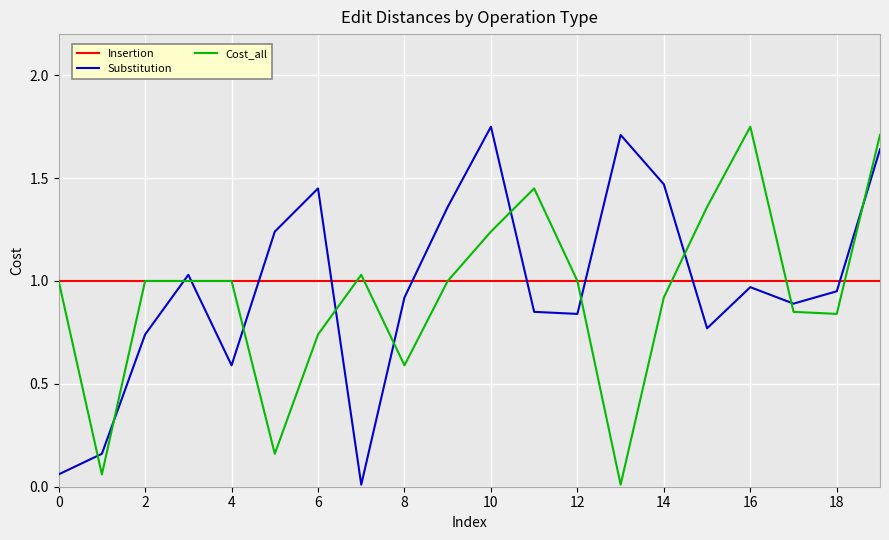

Which series ends up on top after the final intersection of Substitution and Insertion?

Substitution